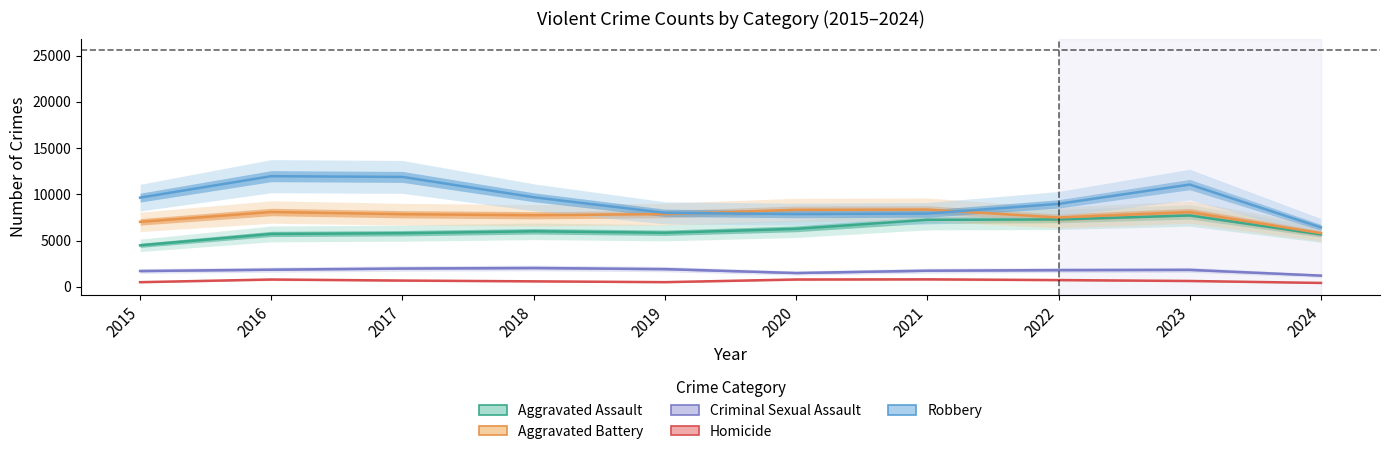

What is the sum of the Criminal Sexual Assault values at 2016 and 2024?

3058